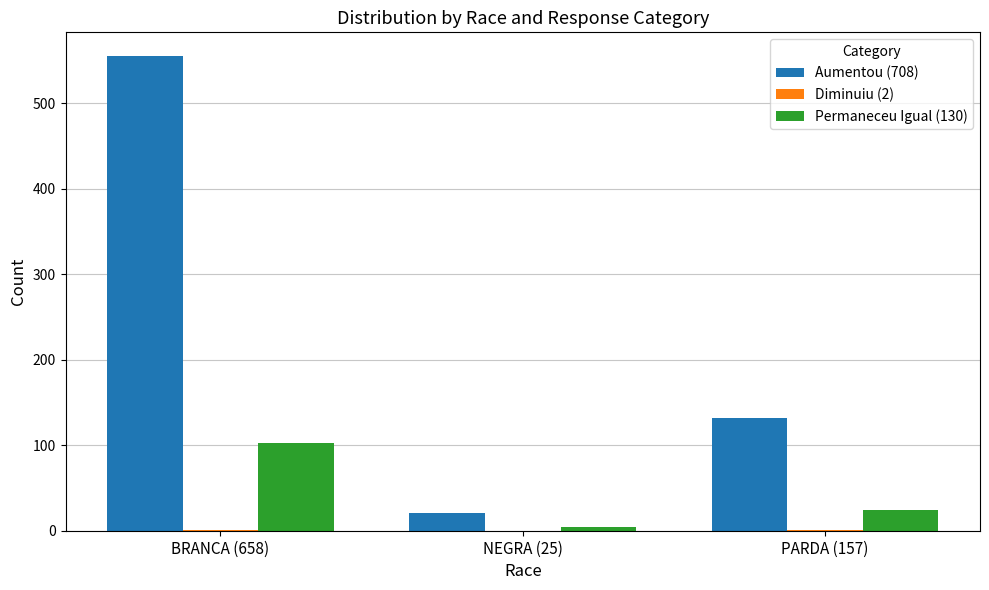

The Aumentou (708) series shows 300 at BRANCA (658). True or false?

False